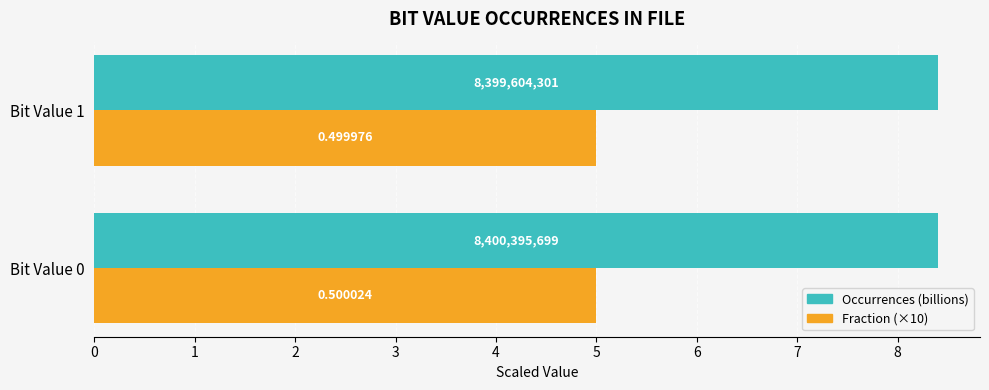

What are all the series names shown in the legend?

Occurrences (billions), Fraction (×10)